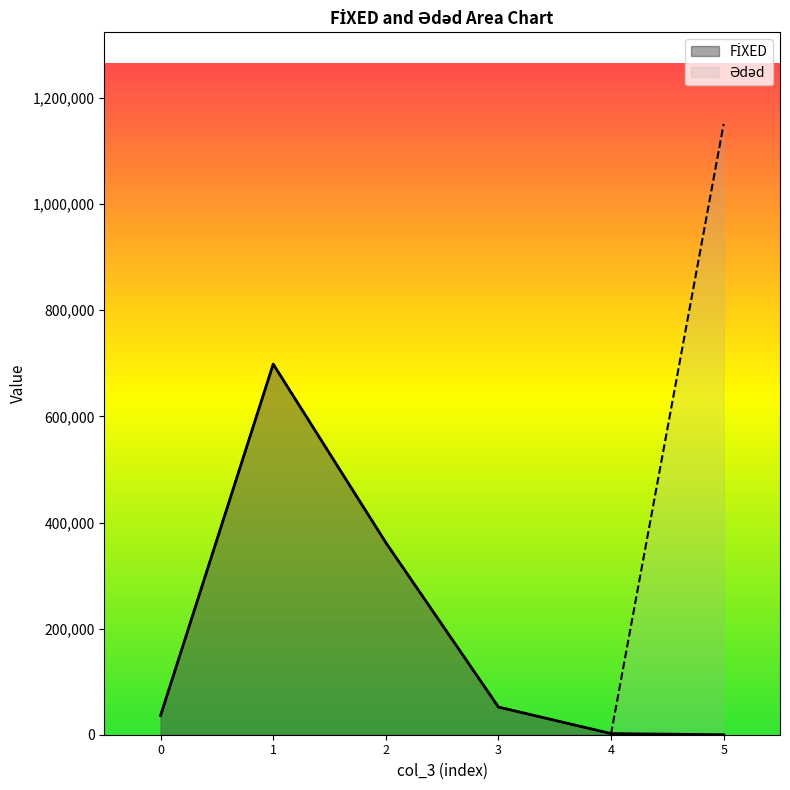

What is the maximum value shown in the chart?

1151229.8